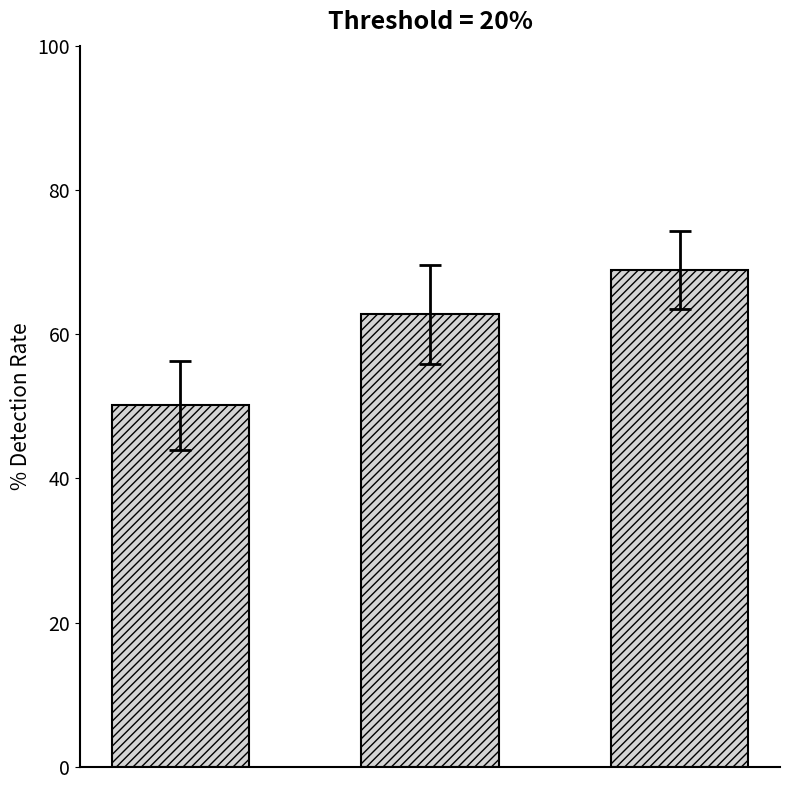

Reading left to right, what are all the values shown in this chart?

50.1	62.7	68.9